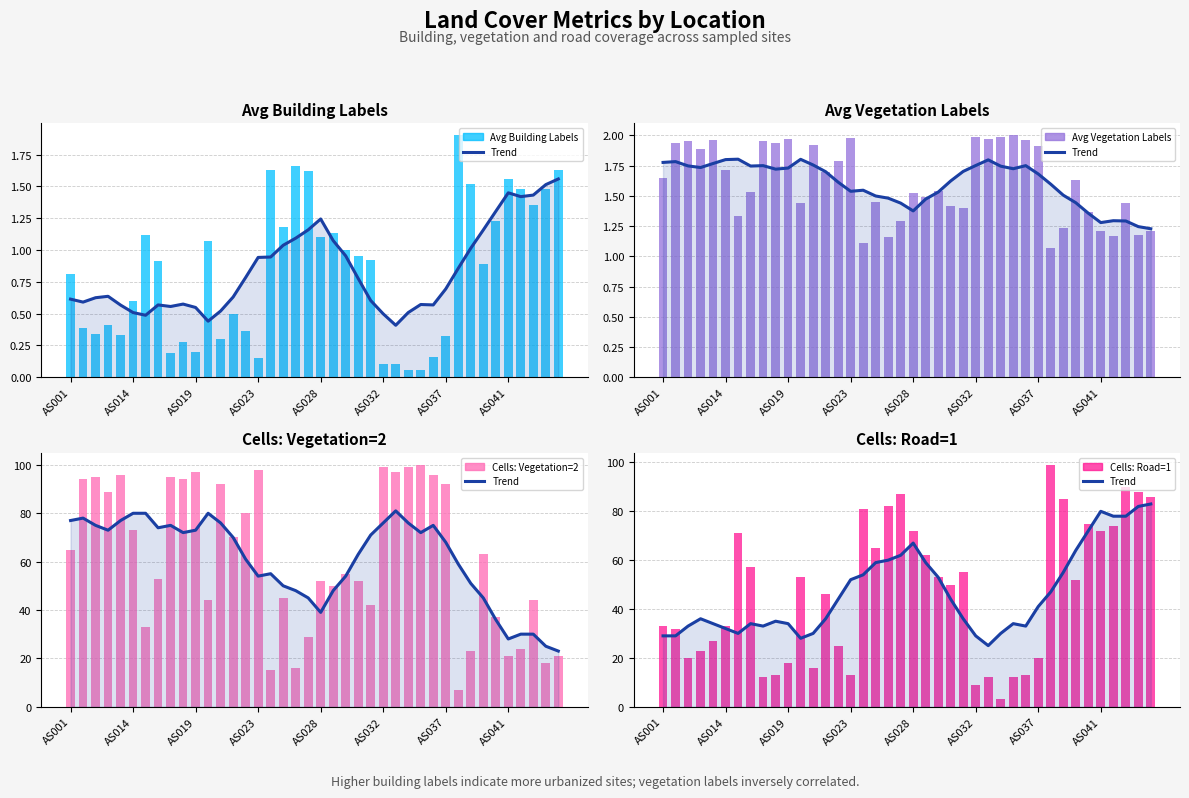

Rank the series by their maximum value, from highest to lowest.

Cells: Vegetation=2, Cells: Road=1, Trend, Avg Vegetation Labels, Avg Building Labels